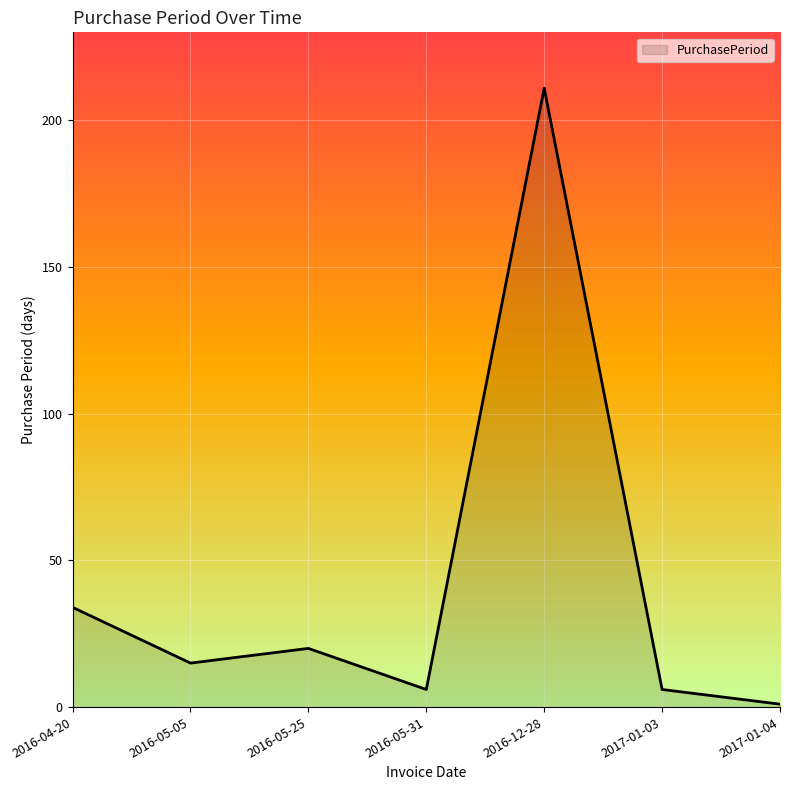

Where is the data nearest to the value 106?

2016-04-20